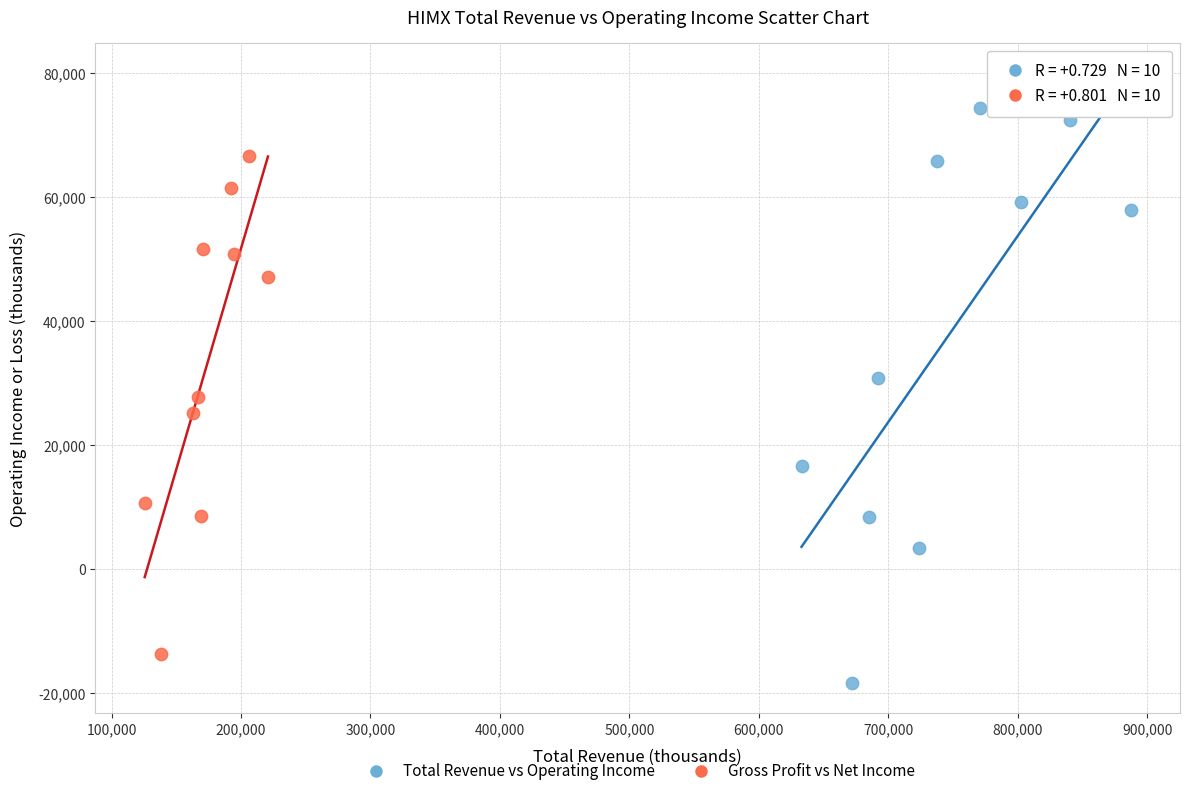

Which series has the largest Y range (max minus min)?

Total Revenue vs Operating Income